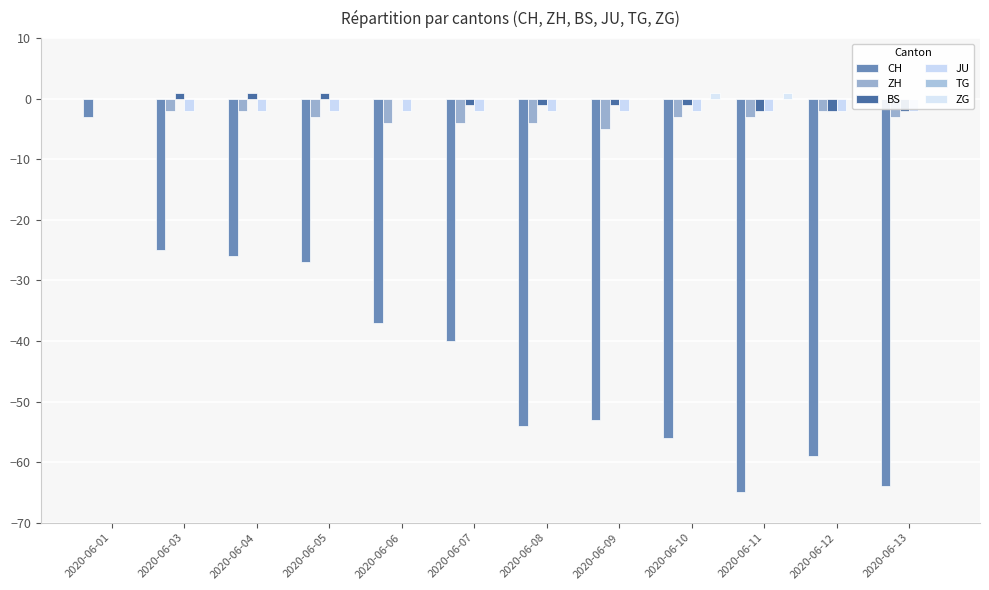

Rank the categories by CH value from lowest to highest.

2020-06-11, 2020-06-13, 2020-06-12, 2020-06-10, 2020-06-08, 2020-06-09, 2020-06-07, 2020-06-06, 2020-06-05, 2020-06-04, 2020-06-03, 2020-06-01